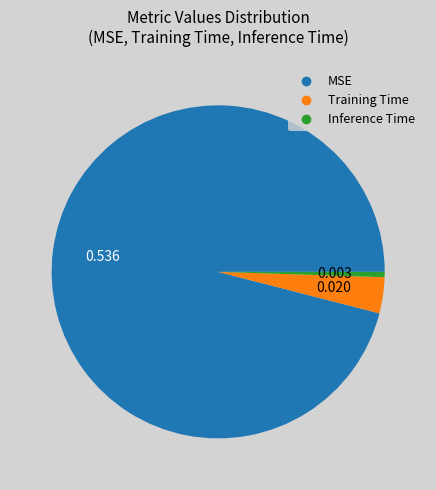

Which category has the smallest portion of the pie?

Inference Time